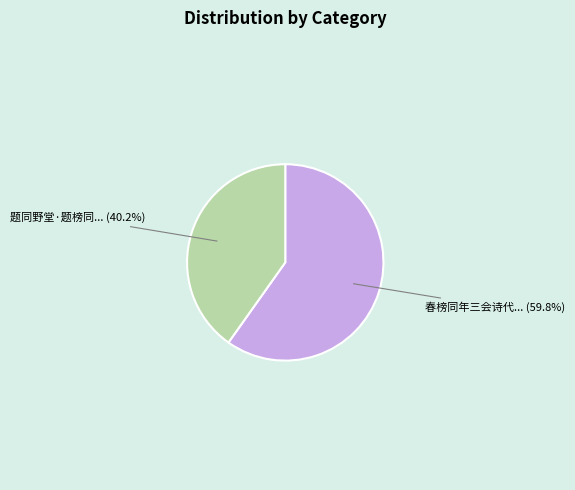

Is there any slice that represents more than half of the pie?

Yes